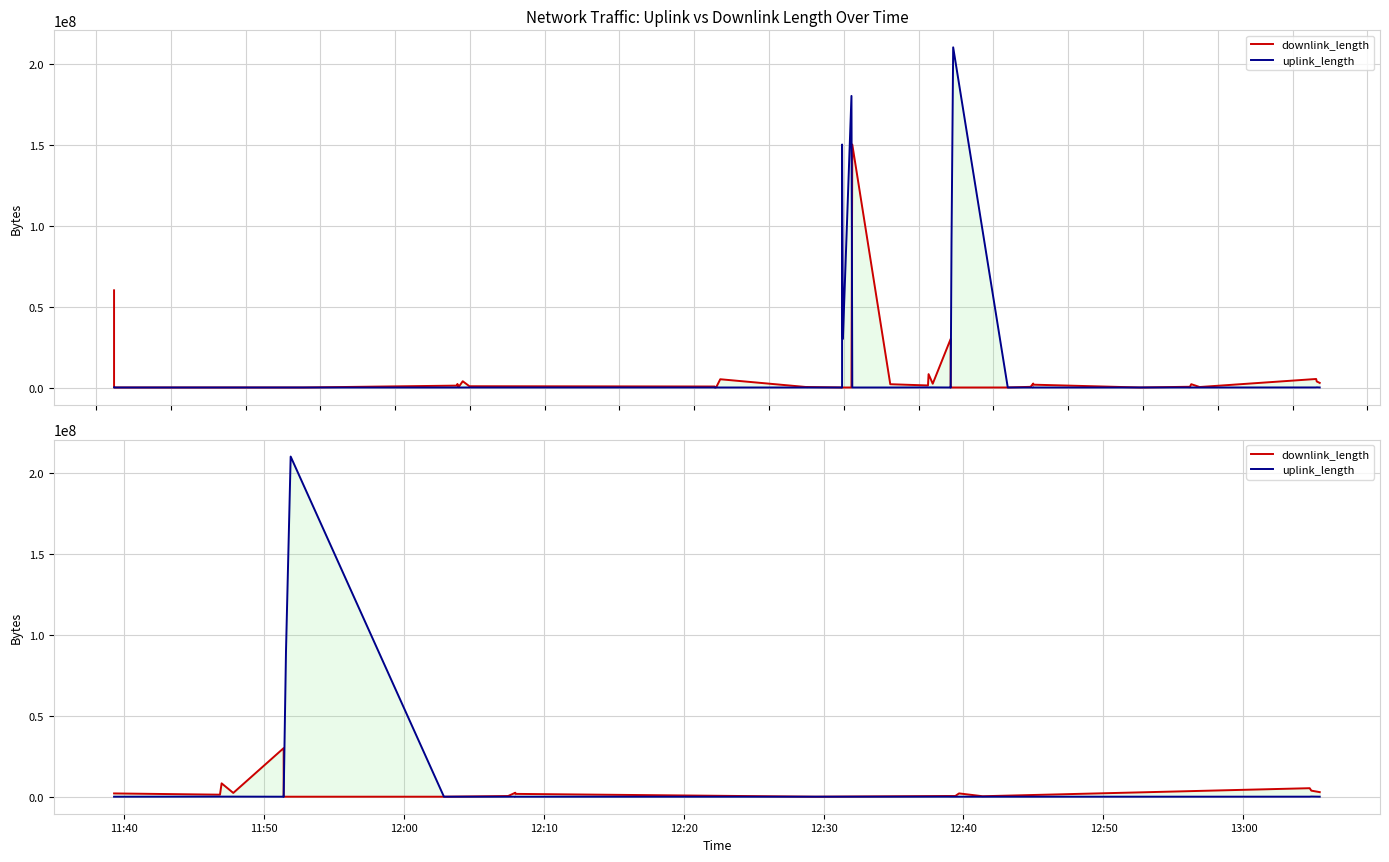

How many lines are shown in the chart?

2